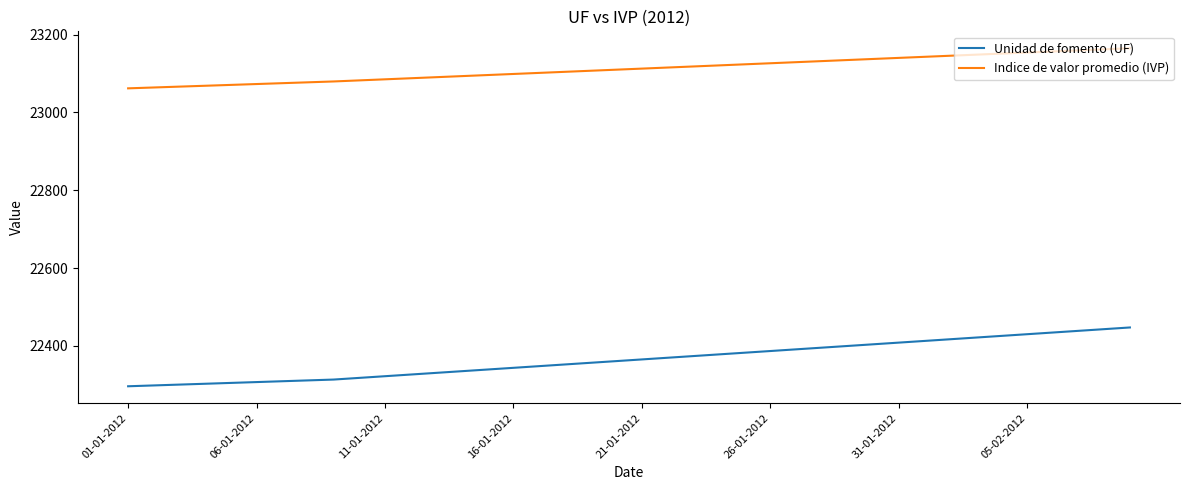

What is the smallest value displayed?

22296.2